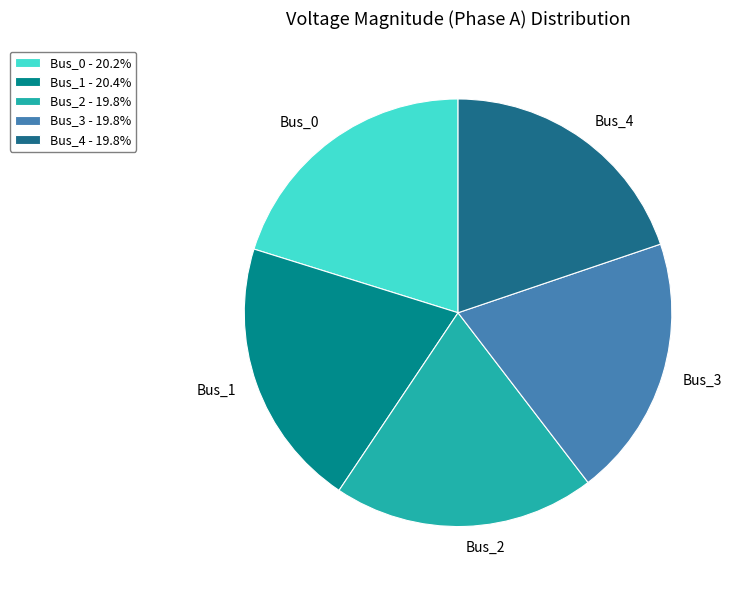

Does Bus_2 represent more than half of the total?

No